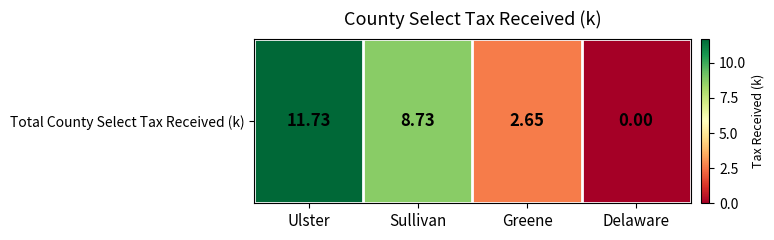

Between Ulster and Delaware, which is larger?

Ulster